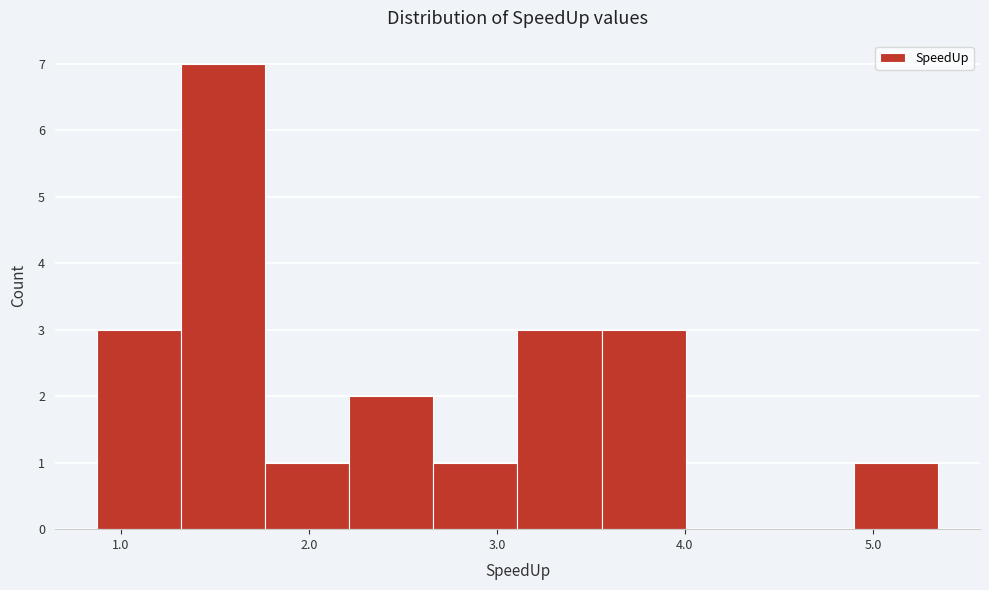

Reading left to right, list every bar in this chart as the range it spans on the x-axis followed by its height. Neither the bar edges nor the heights are printed on the chart, so give them approximately, as read against the axes.

0.9 to 1.3: 3
1.3 to 1.8: 7
1.8 to 2.2: 1
2.2 to 2.7: 2
2.7 to 3.1: 1
3.1 to 3.6: 3
3.6 to 4.0: 3
4.0 to 4.5: 0
4.5 to 4.9: 0
4.9 to 5.3: 1